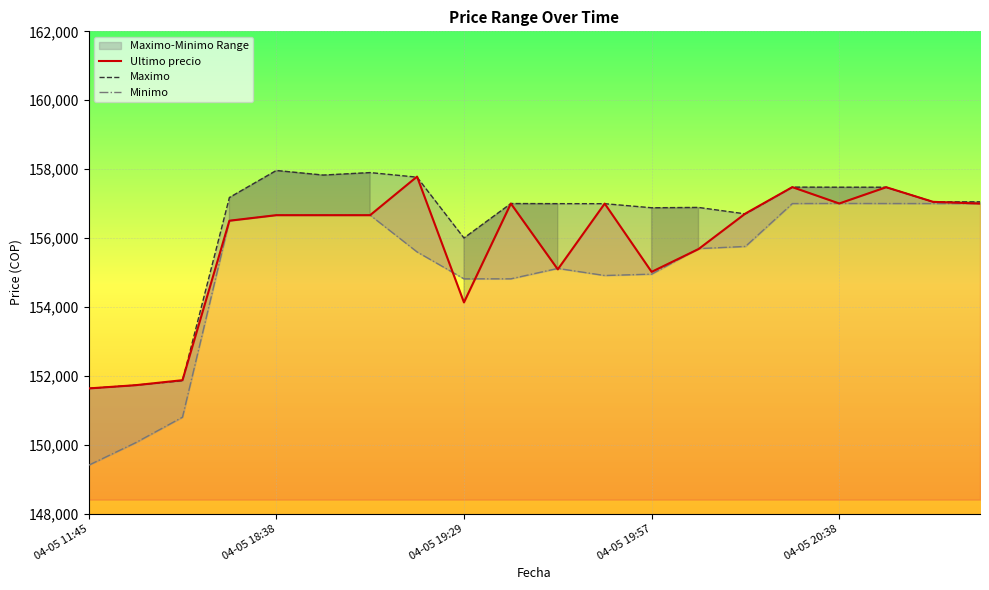

Where is Maximo nearest to the value 154796?

04-05 19:29